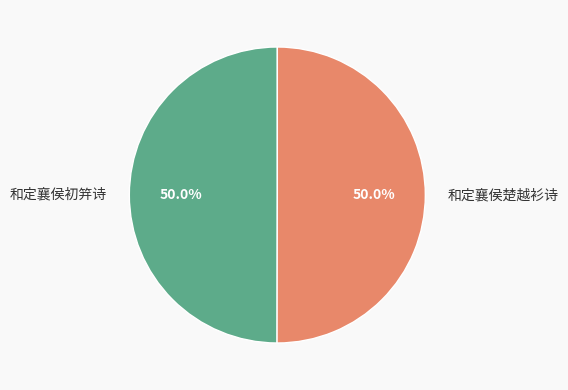

How much of the chart is everything except 和定襄侯楚越衫诗?

50.0%